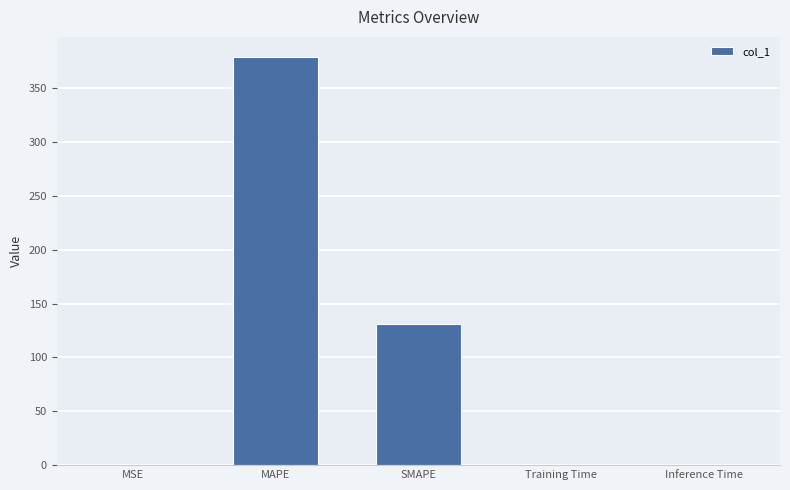

The chart shows a value of 0.0 at Training Time. True or false?

True